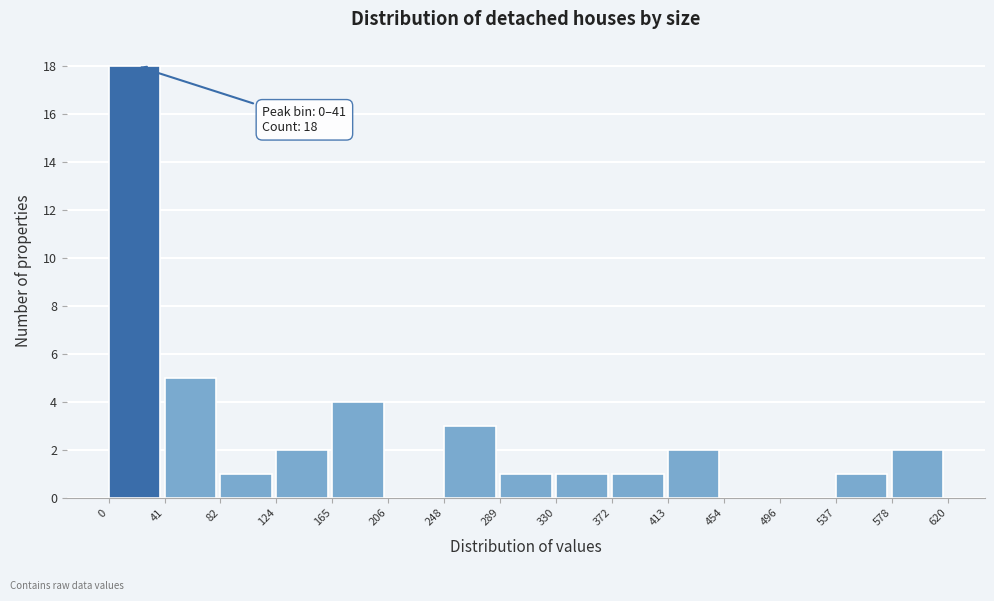

Which range on the x-axis has the tallest bar?

0 to 41